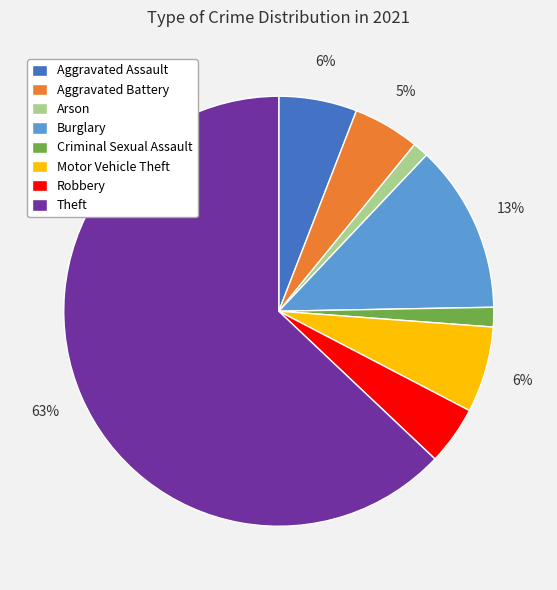

Is there a majority slice in this chart?

Yes